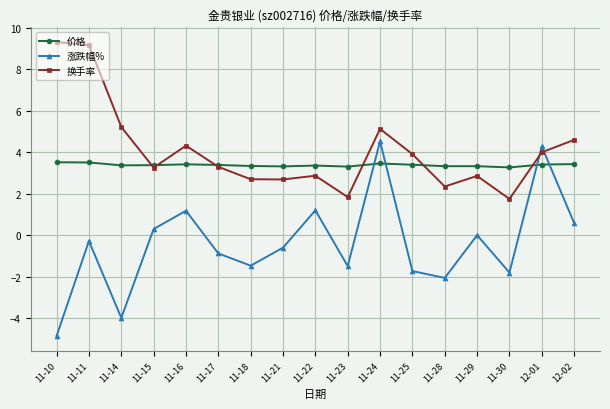

Between 11-11 and 11-18, which series saw the biggest shift?

换手率